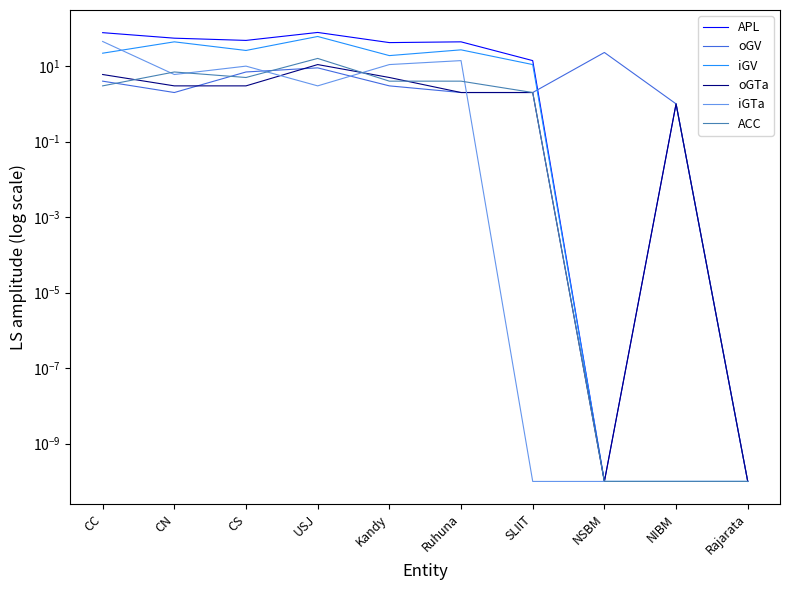

Which has a higher value, SLIIT or Kandy?

Kandy